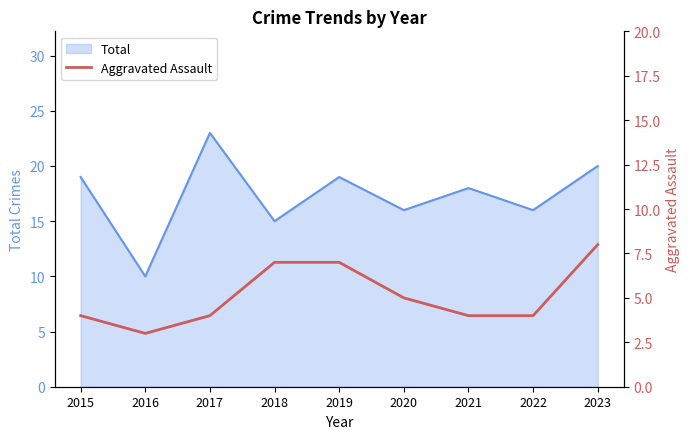

The chart shows a value of 7 at 2022. True or false?

False